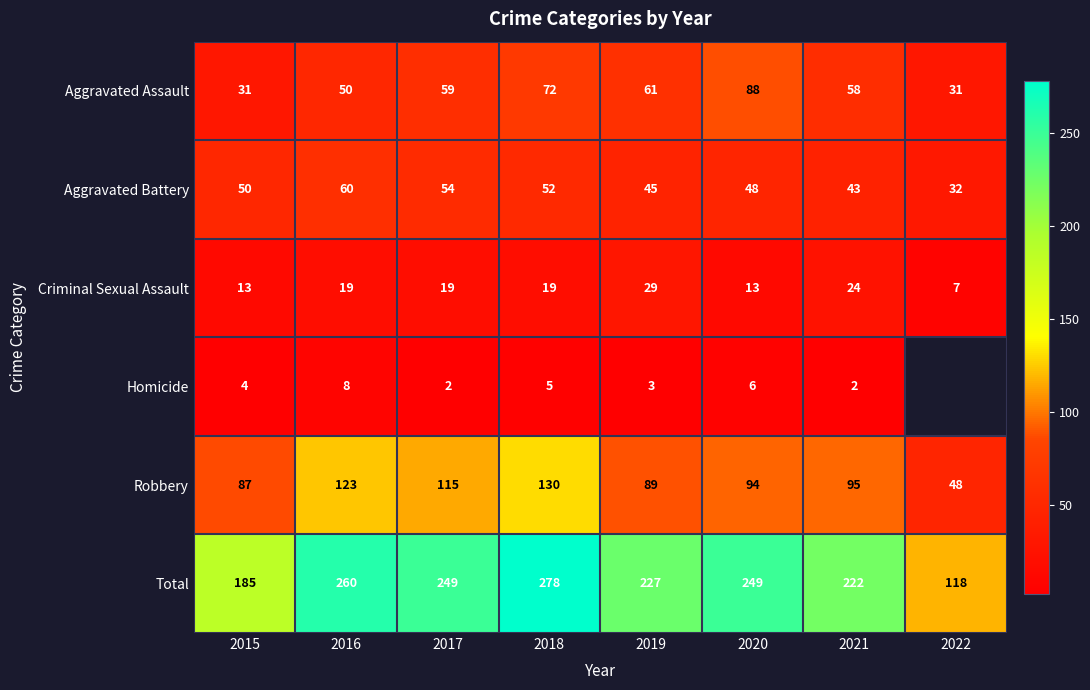

At 2021, list the series in order from largest to smallest.

Total, Robbery, Aggravated Assault, Aggravated Battery, Criminal Sexual Assault, Homicide